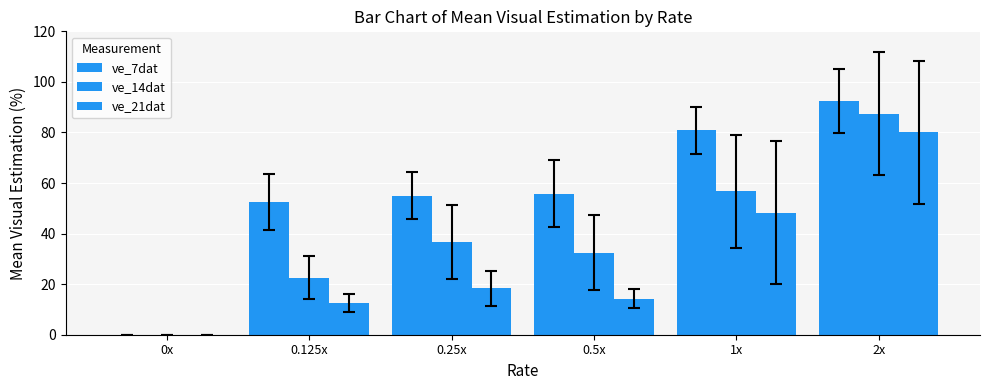

True or false: ve_21dat has a value of 85.4 at 1x.

False